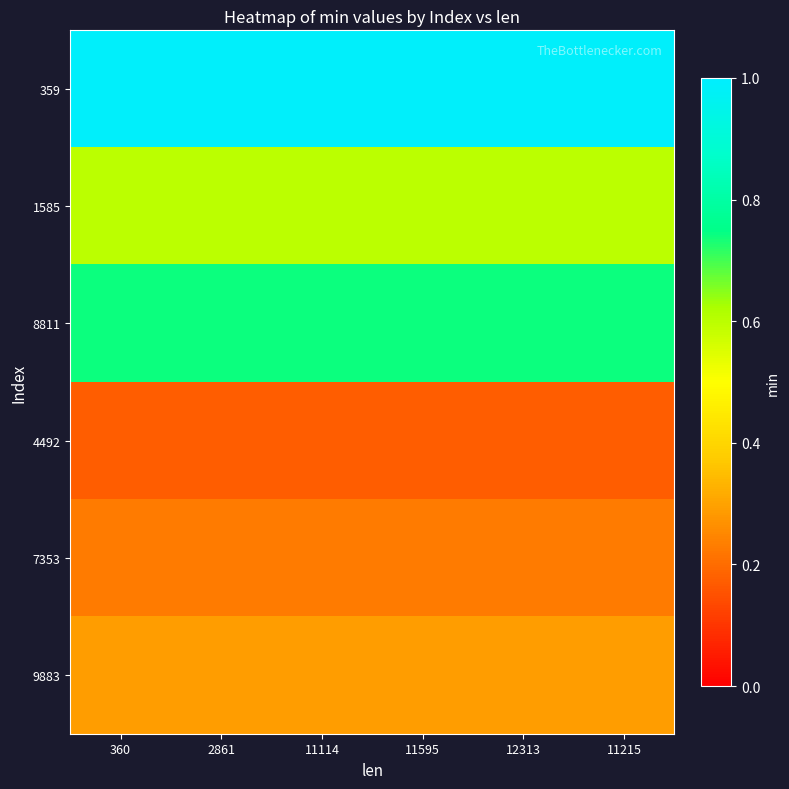

Reading left to right, extract all data points from this chart.

359: 360=1.0	2861=1.0	11114=1.0	11595=1.0	12313=1.0	11215=1.0
1585: 360=0.6	2861=0.6	11114=0.6	11595=0.6	12313=0.6	11215=0.6
8811: 360=0.7	2861=0.7	11114=0.7	11595=0.7	12313=0.7	11215=0.7
4492: 360=0.2	2861=0.2	11114=0.2	11595=0.2	12313=0.2	11215=0.2
7353: 360=0.2	2861=0.2	11114=0.2	11595=0.2	12313=0.2	11215=0.2
9883: 360=0.3	2861=0.3	11114=0.3	11595=0.3	12313=0.3	11215=0.3